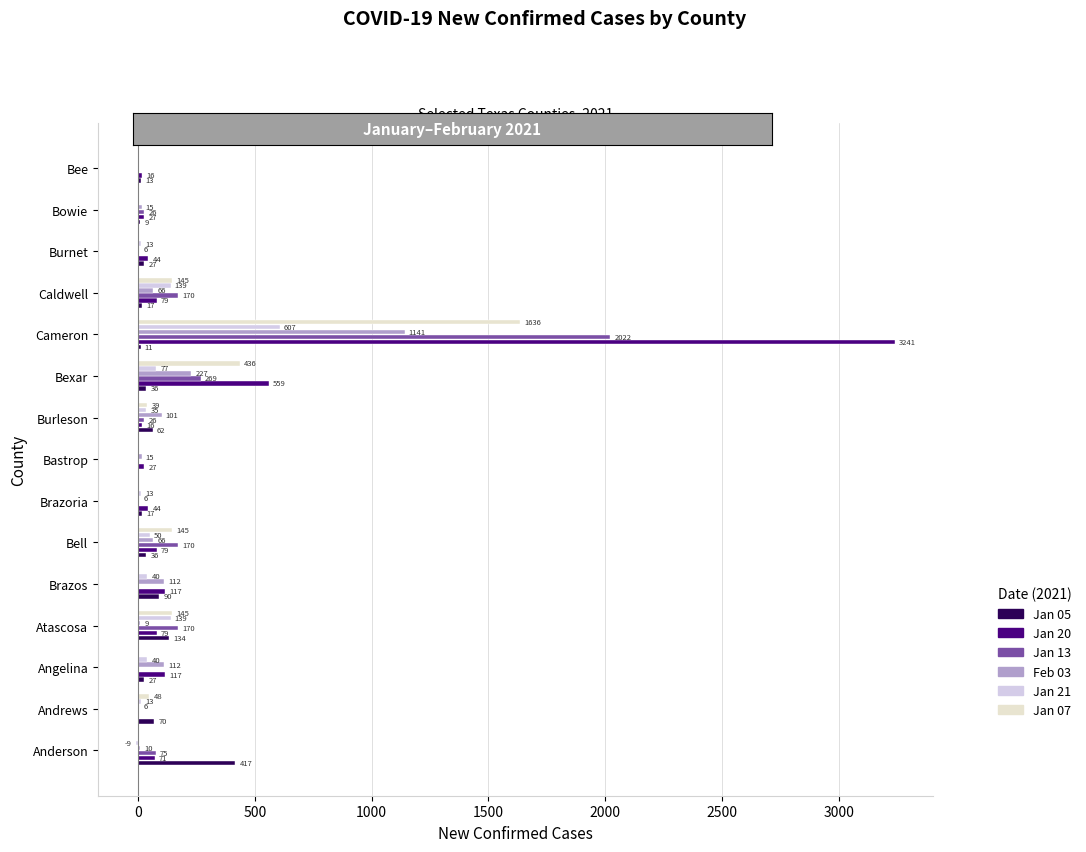

What is the value of the Feb 03 bar at the 1st from the left?

10